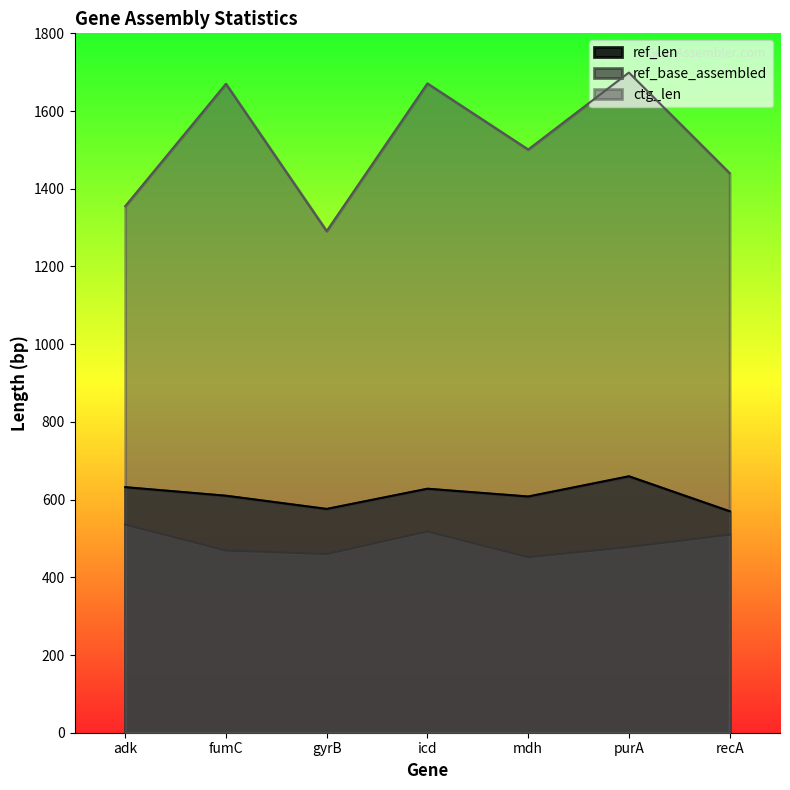

Which series changed the most between adk and purA?

ctg_len